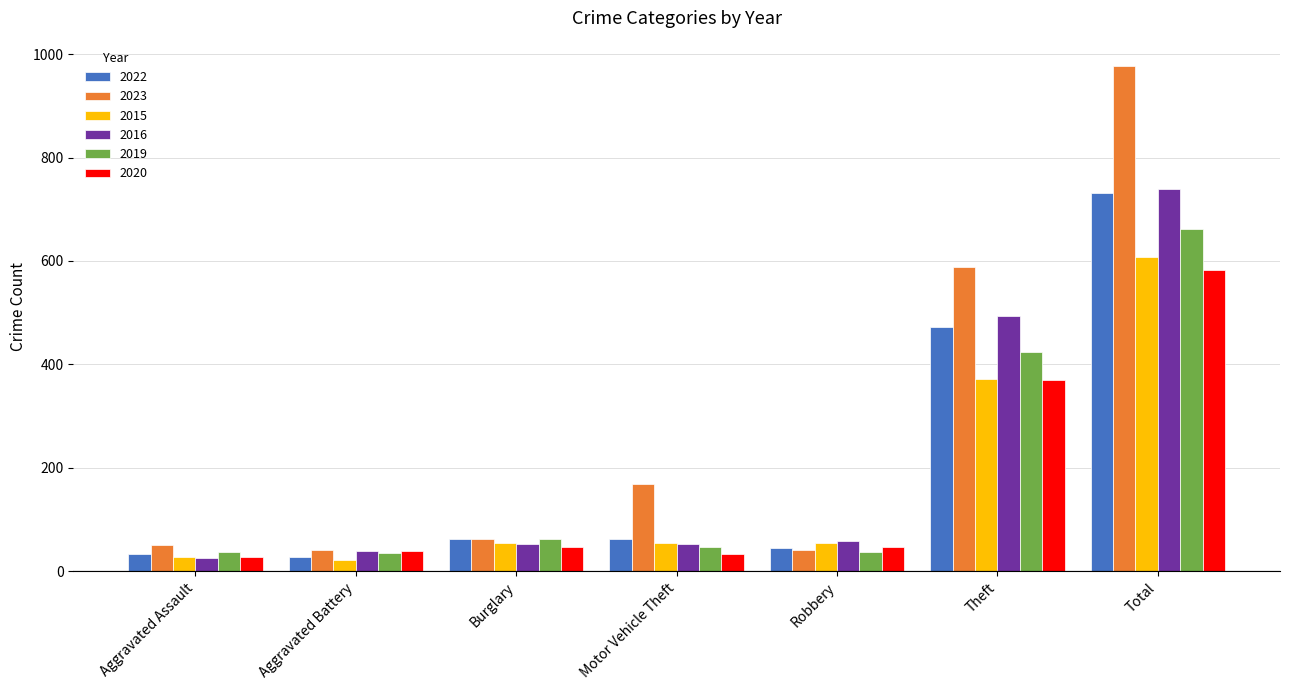

What is the total value across all series at Aggravated Battery?

207